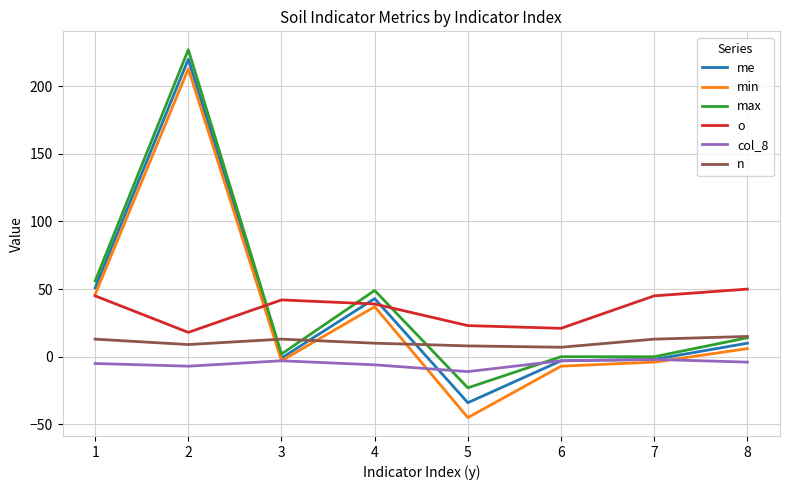

What is the sum of the n values at 1 and 3?

26